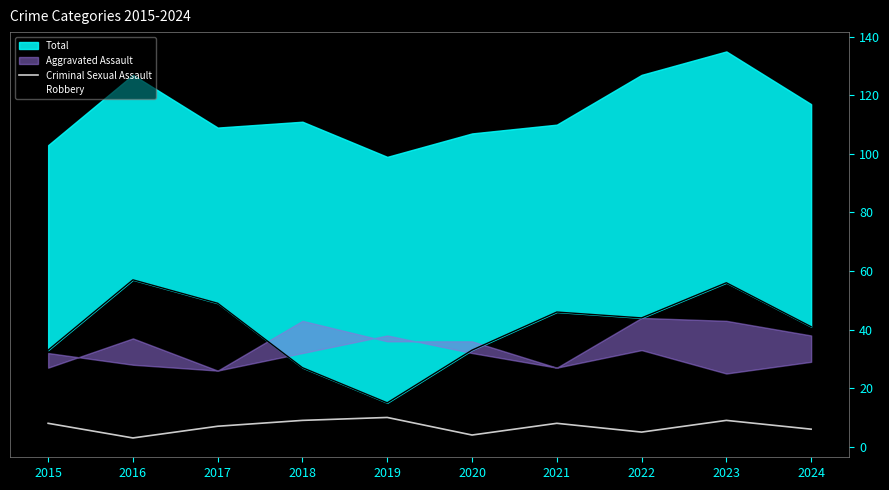

What is the value of the Criminal Sexual Assault point at the 3rd from the left?

7